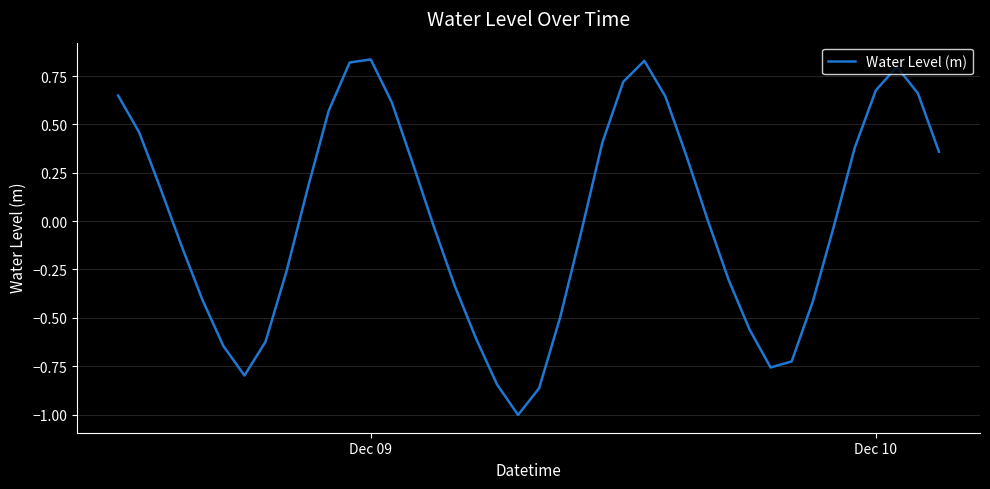

What is the difference between the maximum and minimum values?

1.8